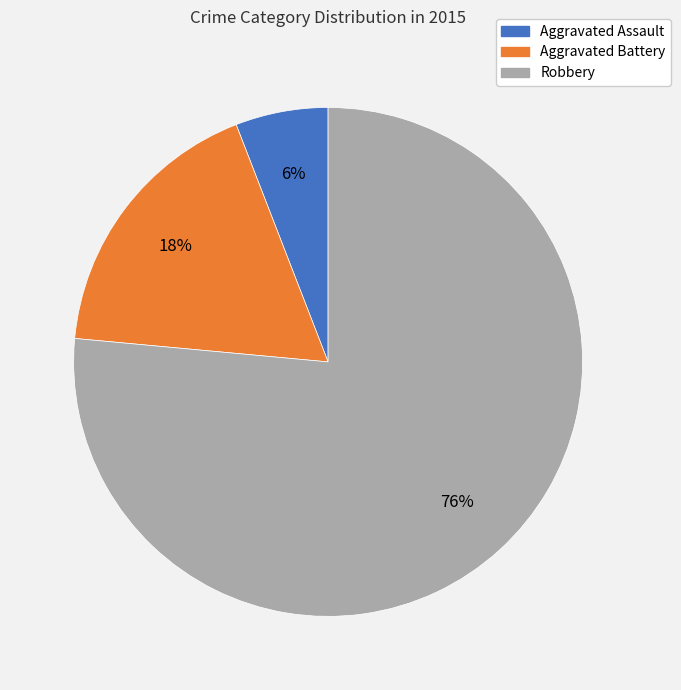

Is the sum of Robbery and Aggravated Assault greater than half?

Yes